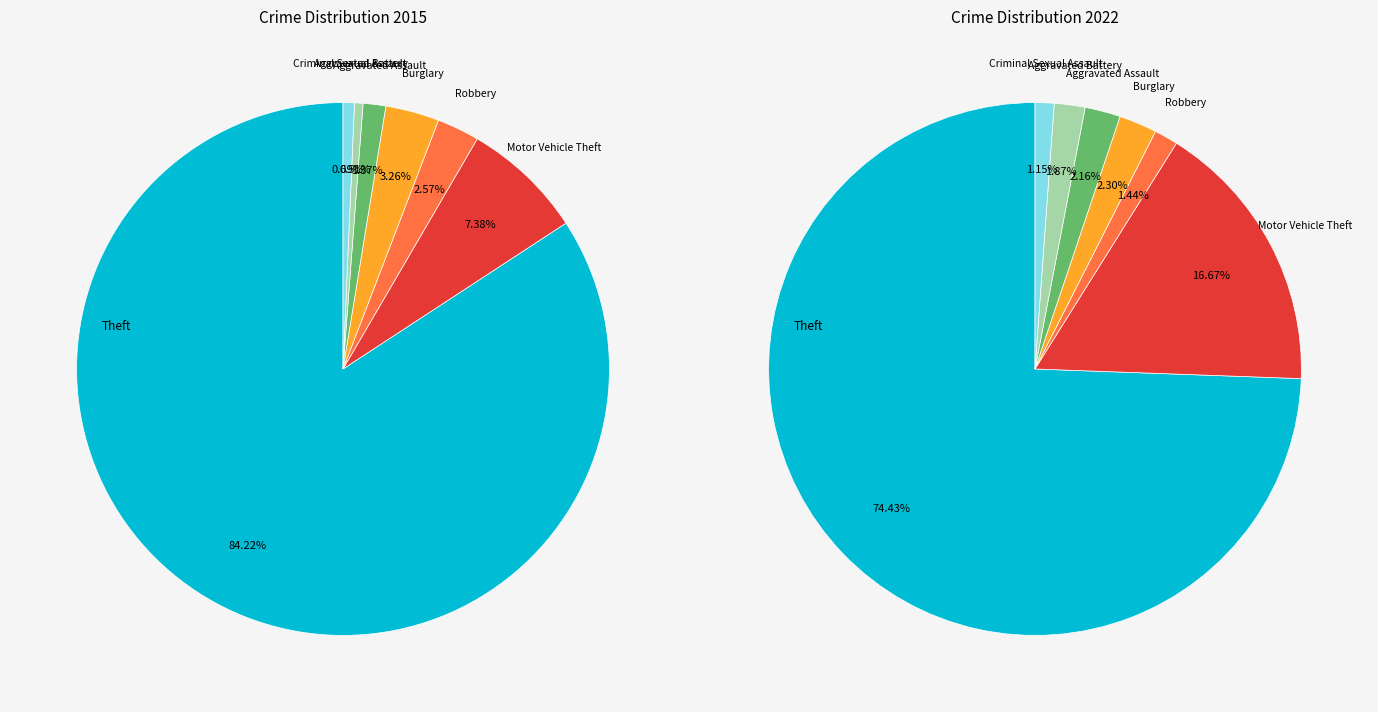

Is it true that 3 is 10% of the pie?

False